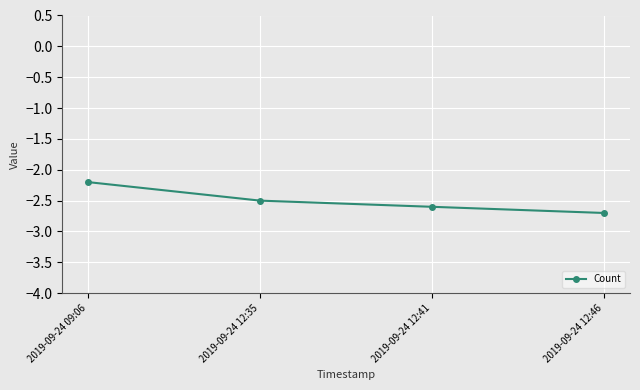

The chart shows a value of -2.6 at 2019-09-24 12:41. True or false?

True